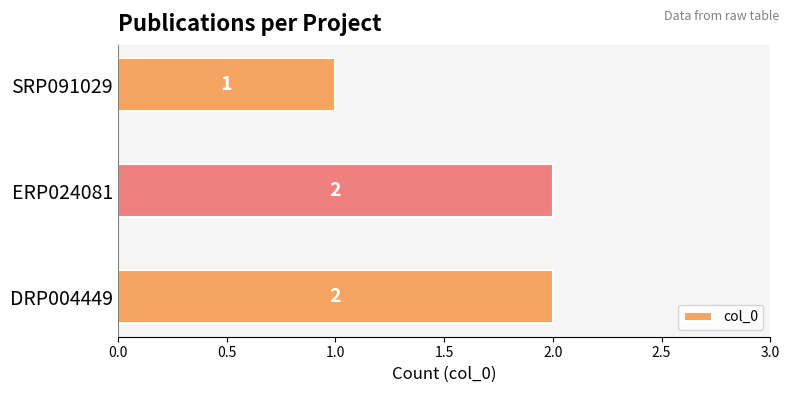

Which category has the lowest value across all series?

SRP091029